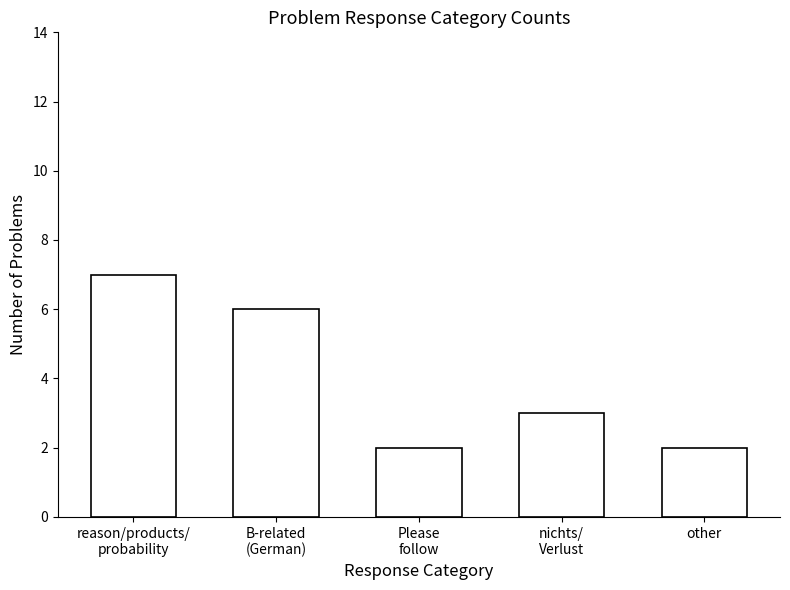

How many data points does each series have?

5